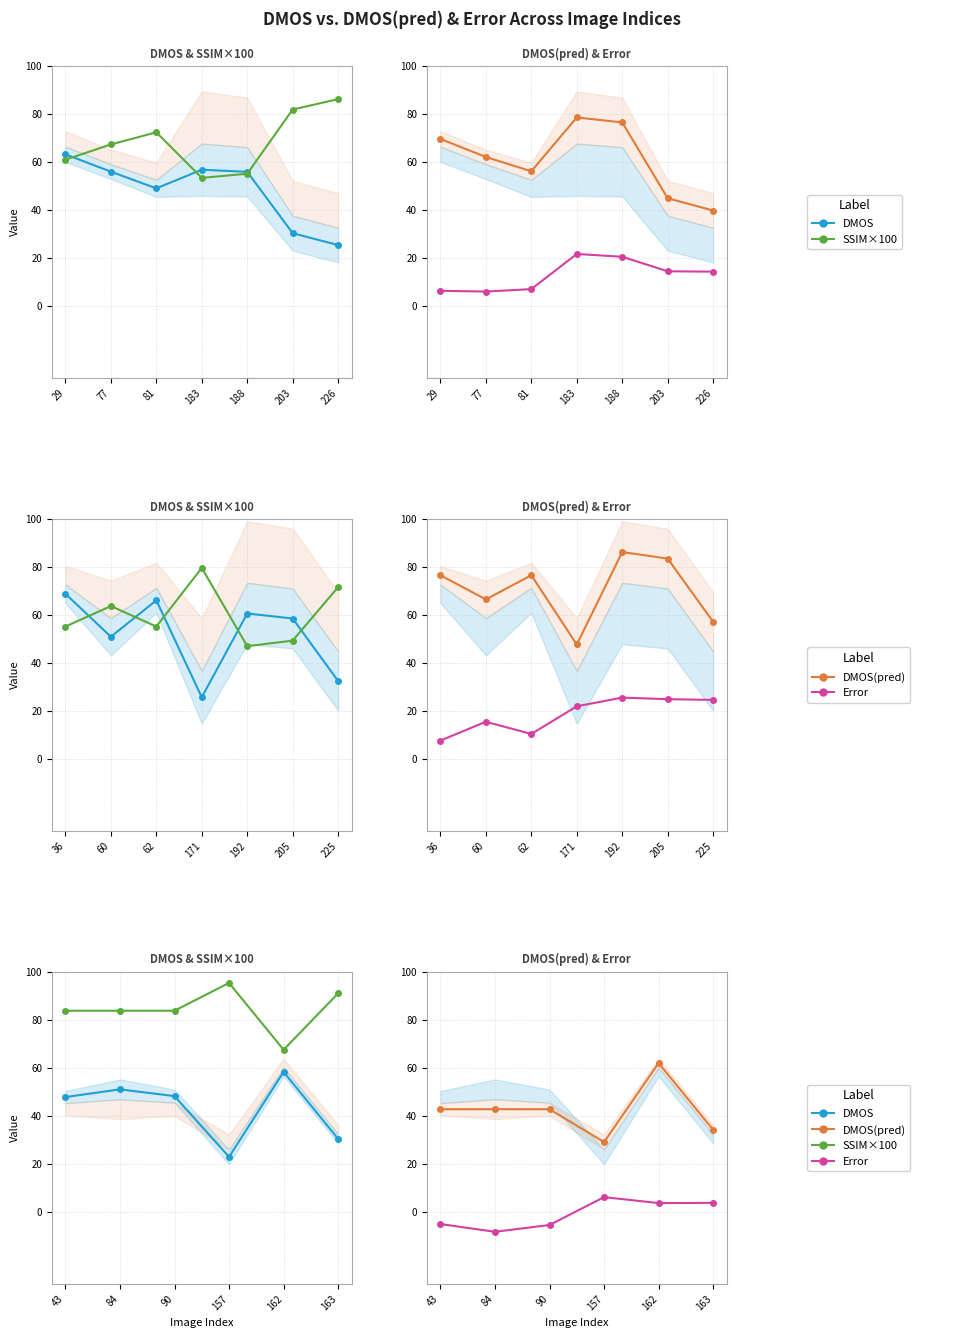

What is the minimum value shown in the chart?

-8.3